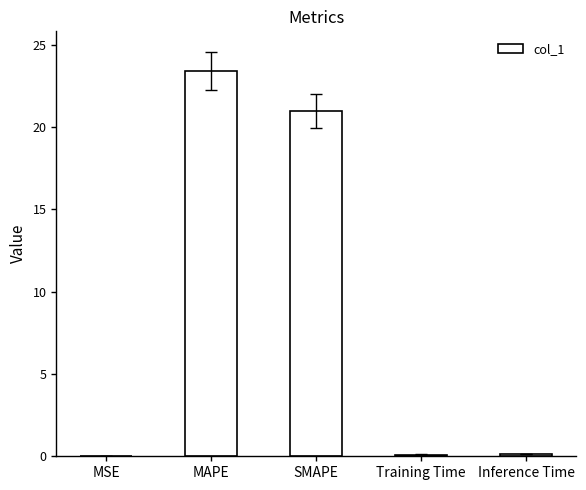

At which category does the chart reach its peak across all series?

MAPE